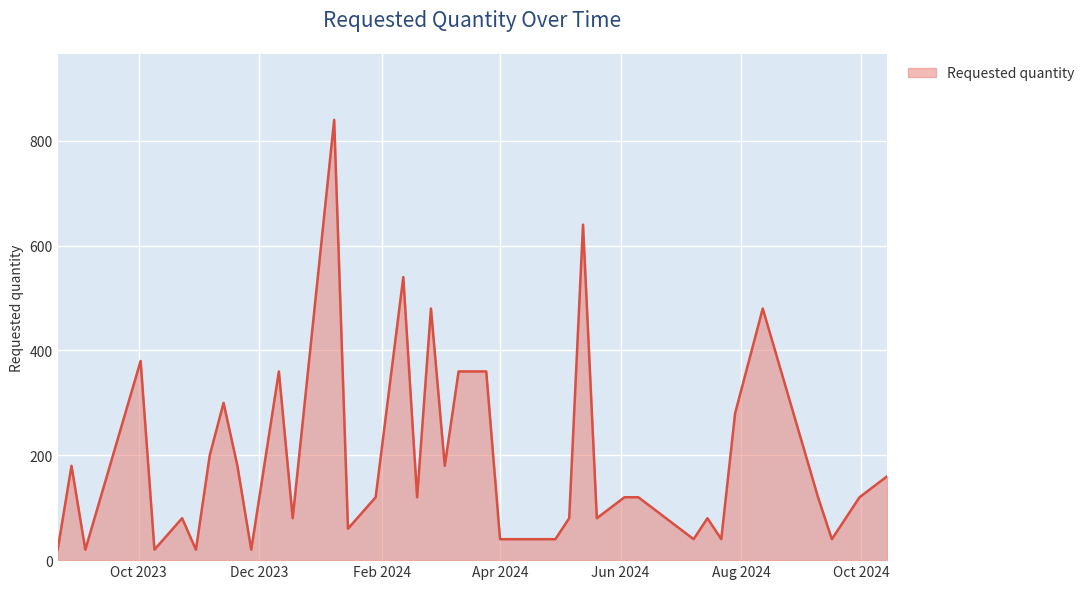

Reading left to right, extract all data points from this chart.

20	180	20	380	20	80	20	200	300	180	20	360	80	840	60	120	540	120	480	180	360	360	40	40	40	80	640	80	120	120	40	80	40	280	480	120	40	80	120	160